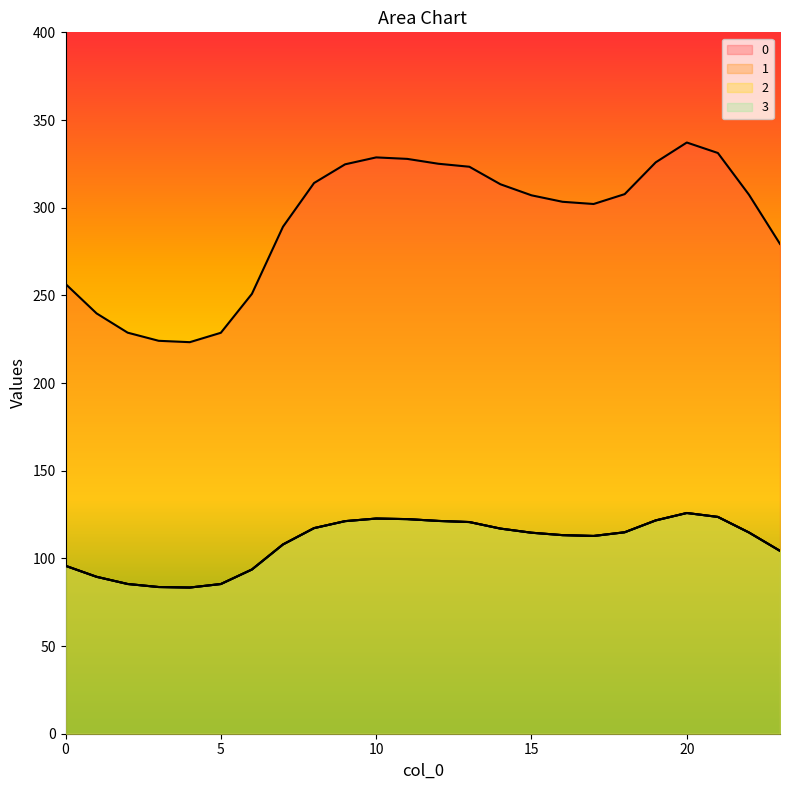

At which category does the chart reach its peak across all series?

20